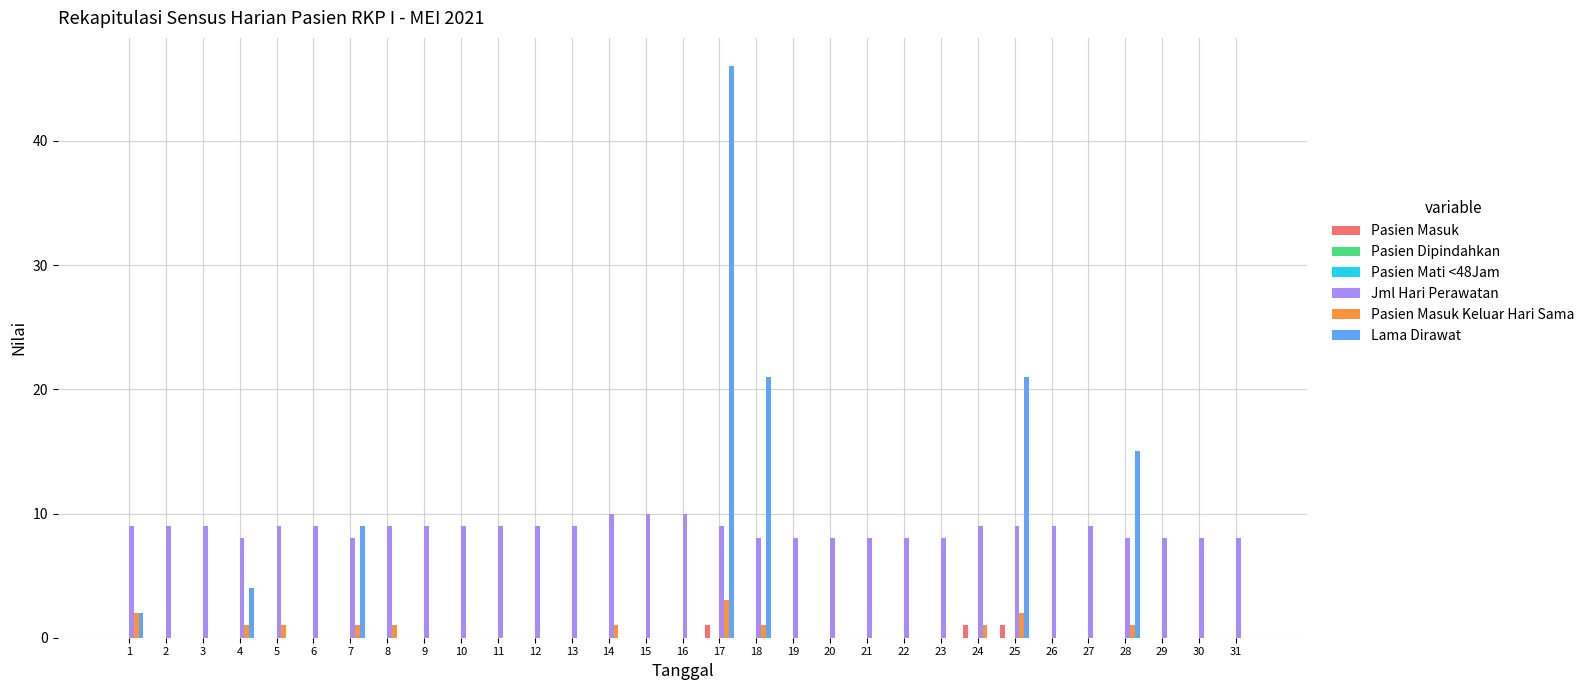

The Pasien Masuk series shows 0 at 5. True or false?

True